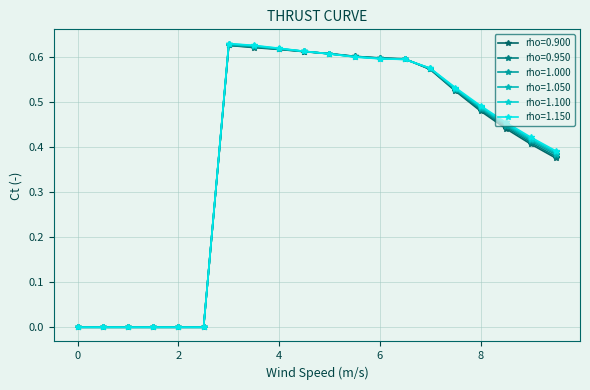

Is this an area chart (filled region under the line)?

No